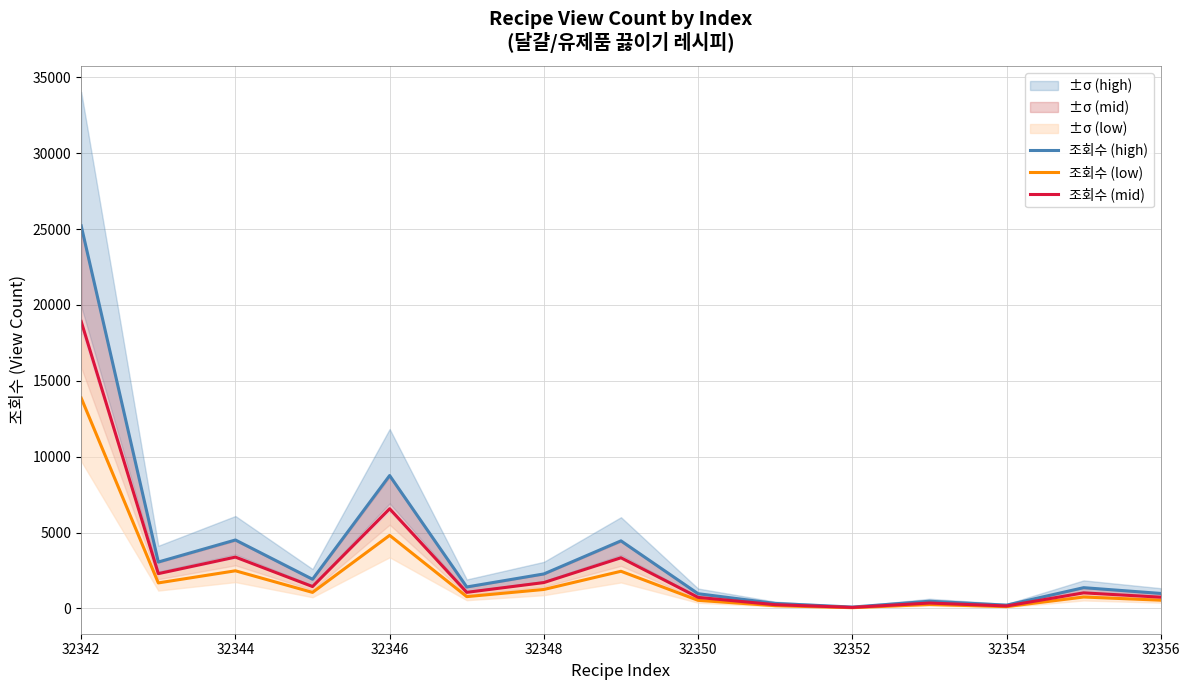

Is the value of 조회수 (mid) at 32346 greater than the value of 조회수 (high) at 32348?

Yes